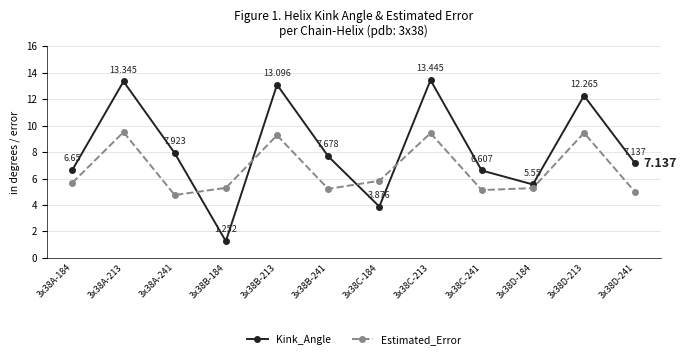

Which series ends up on top after the final intersection of Estimated_Error and Kink_Angle?

Kink_Angle